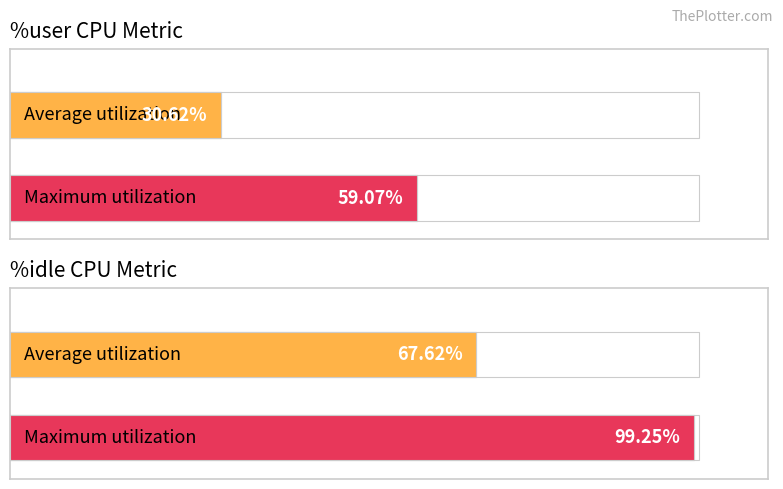

Rank the series at 0 from highest to lowest value.

%idle, %user